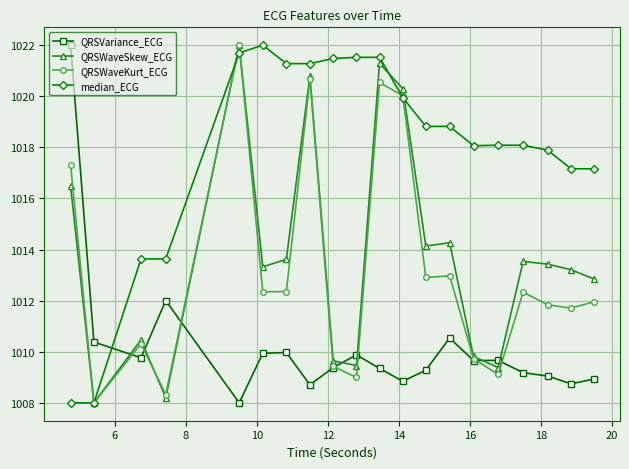

At how many categories does at least one series exceed 1019?

9